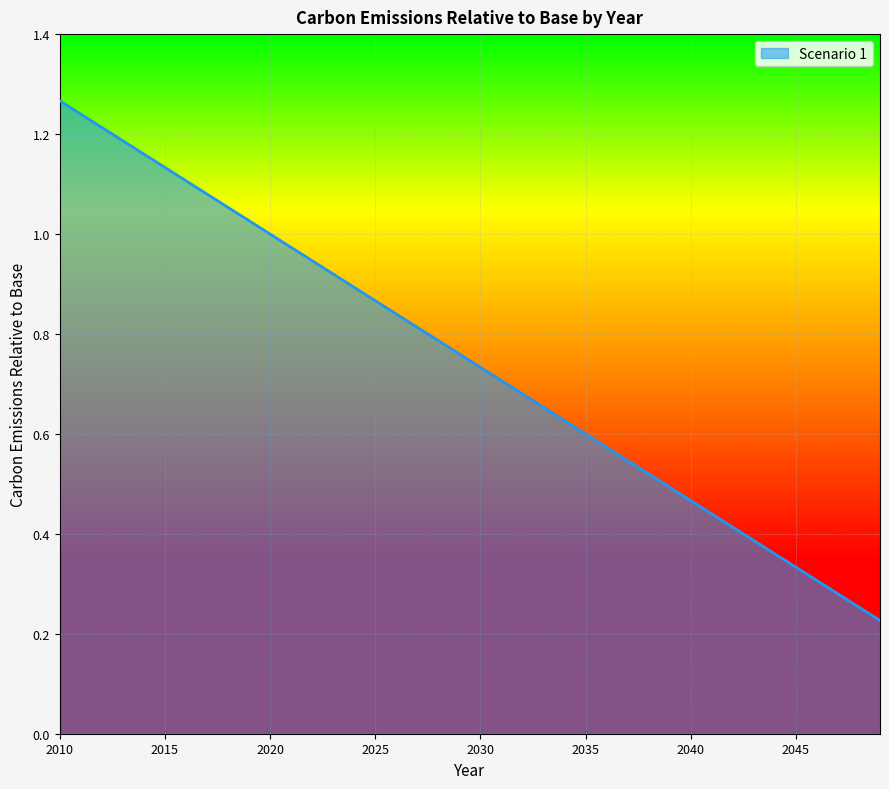

How many lines are shown in the chart?

1